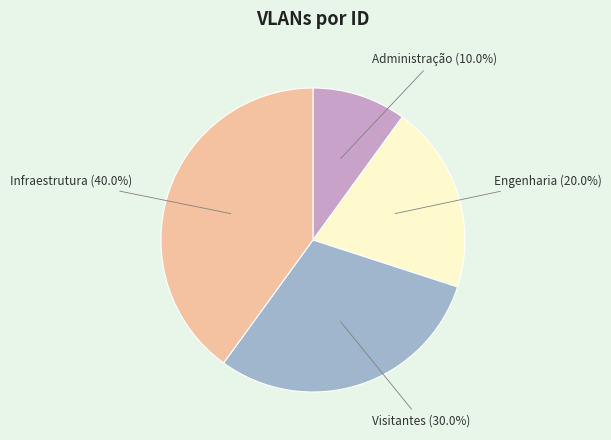

To the nearest percent, what portion does Administração represent?

10%